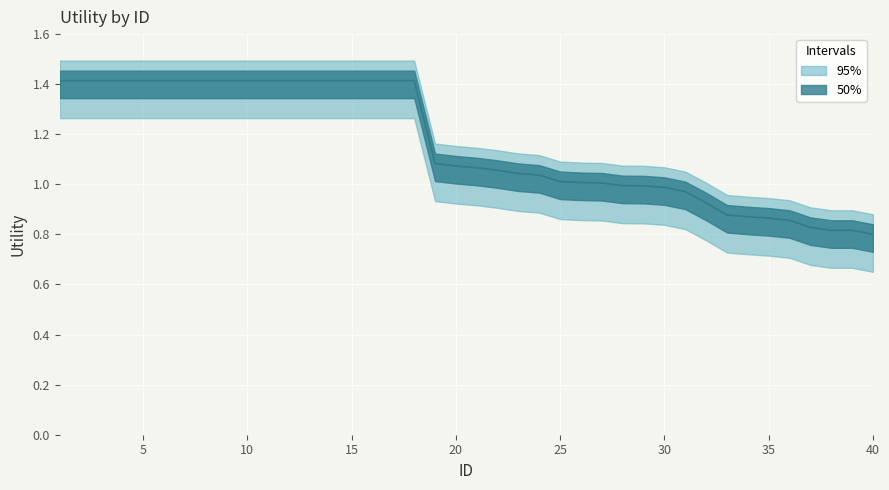

How many data points does each series have?

40